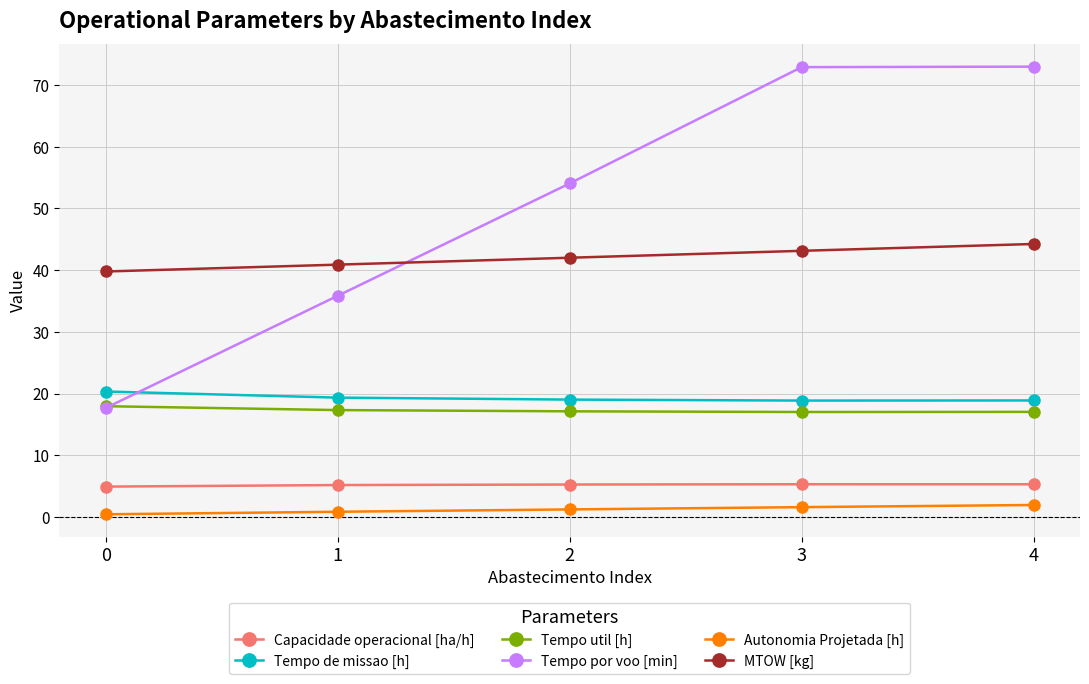

What is the greatest value displayed?

73.0